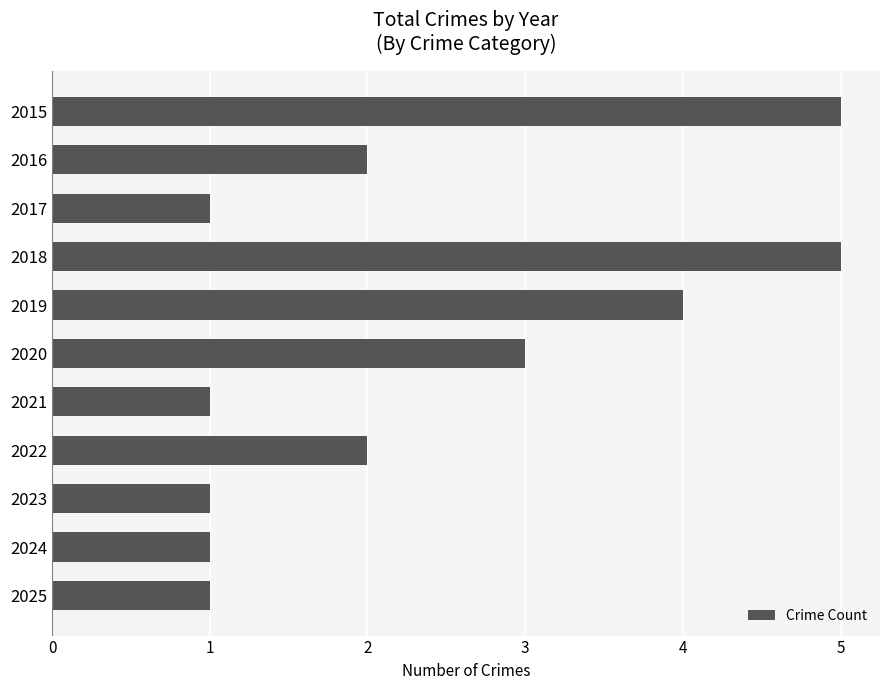

Count the number of data series in this chart.

1